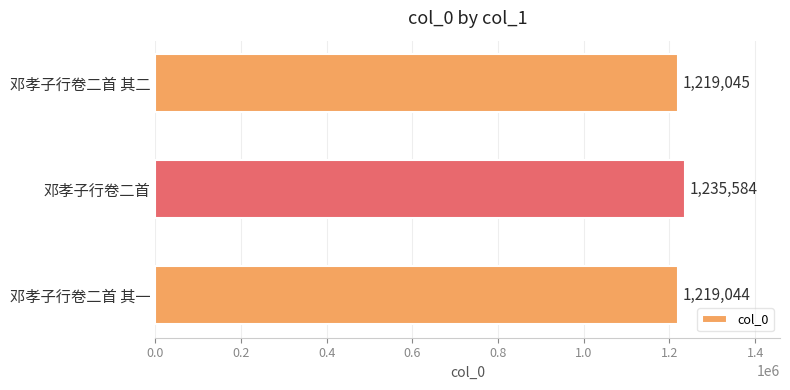

Rank the categories by value from highest to lowest.

邓孝子行卷二首, 邓孝子行卷二首 其二, 邓孝子行卷二首 其一